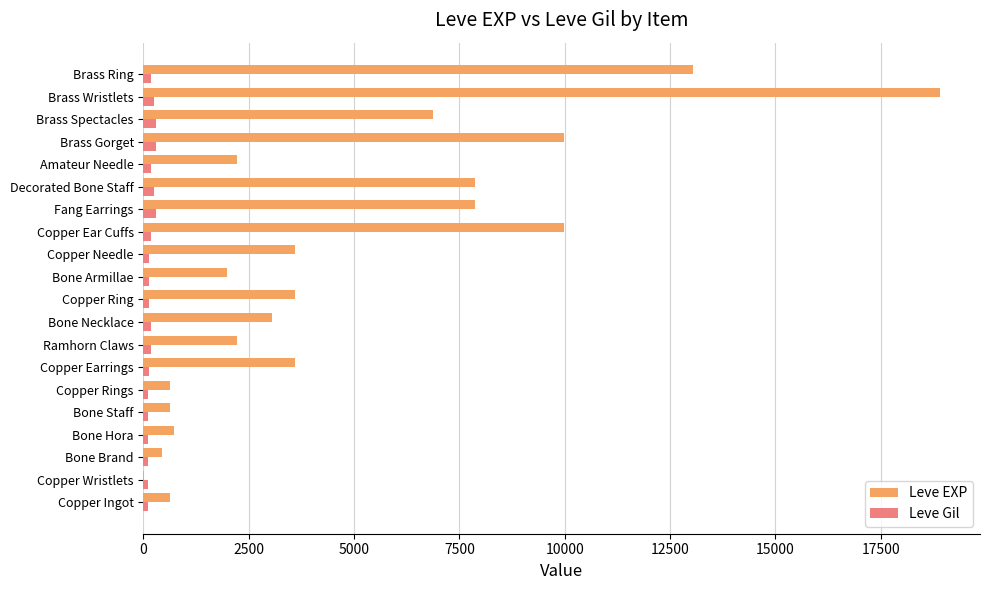

The value of Leve EXP at Copper Ear Cuffs is 14026. True or false?

False